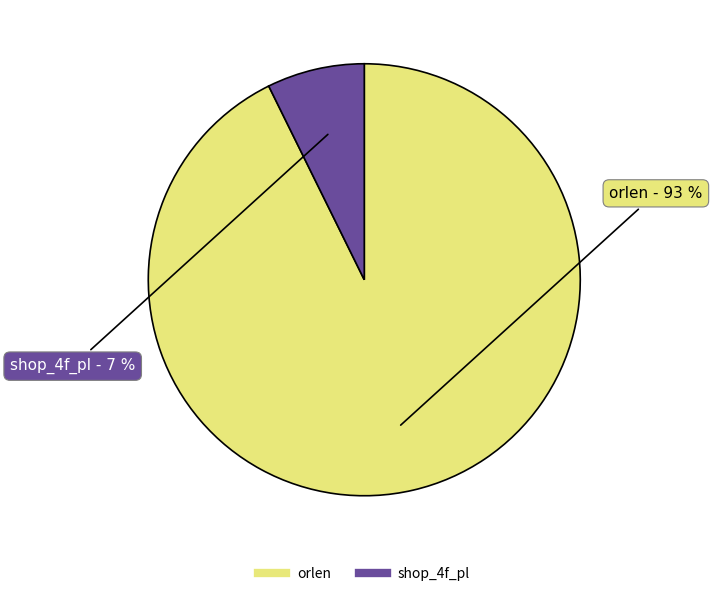

How many segments does this pie chart have?

2